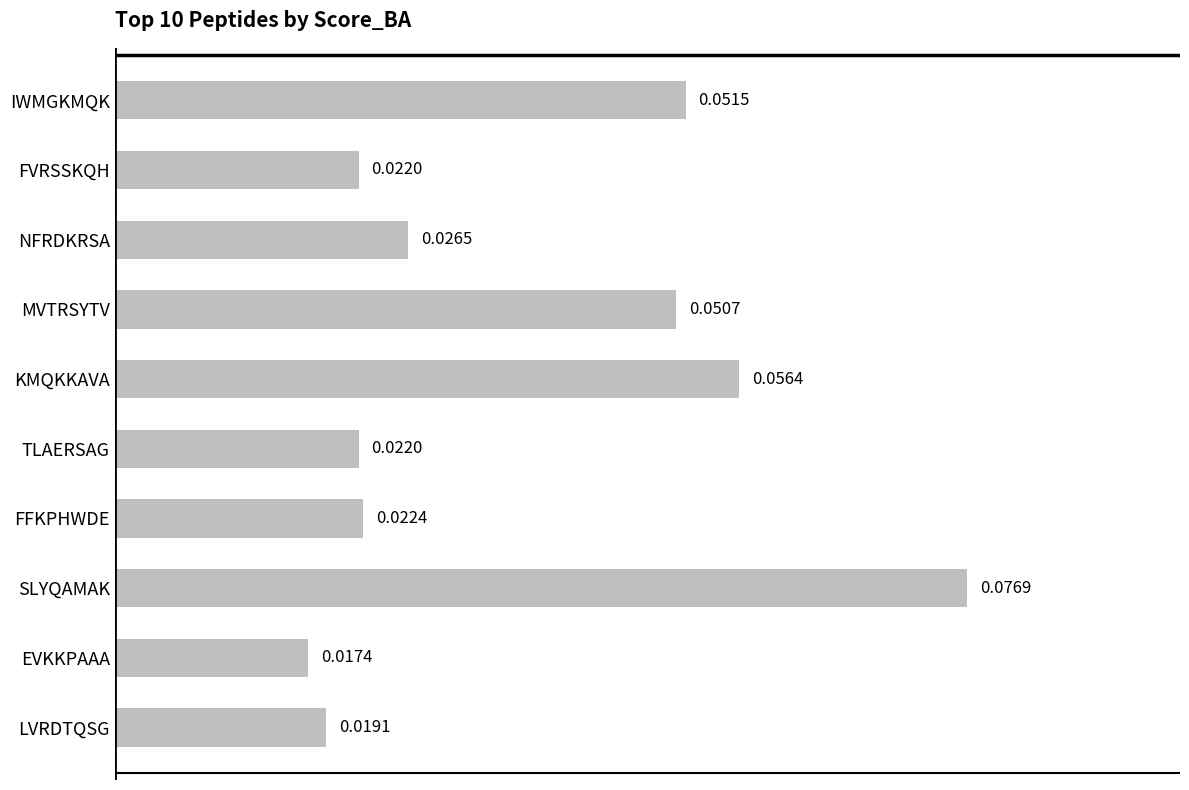

What is the sum of all values?

0.4